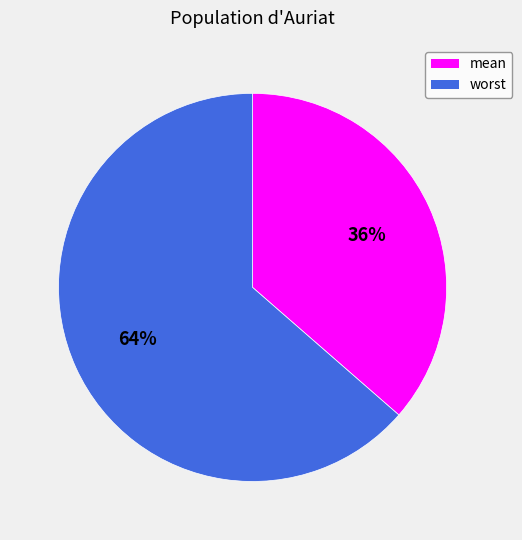

Rank the categories by value from highest to lowest.

worst, mean